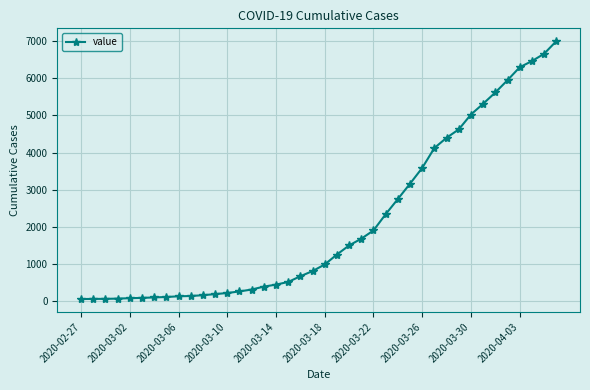

What is the maximum value shown in the chart?

6995